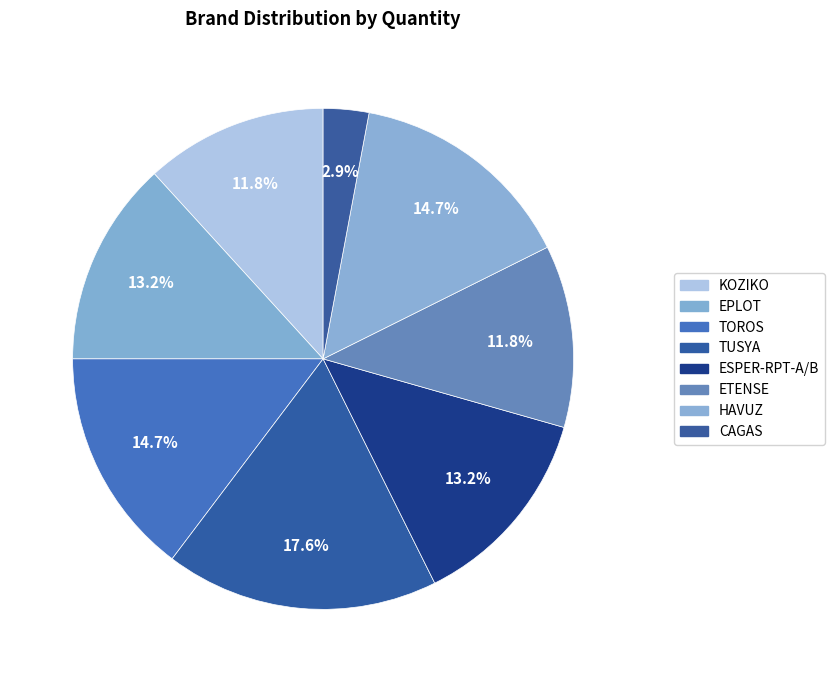

What percentage is the TOROS slice, to the nearest percent?

15%